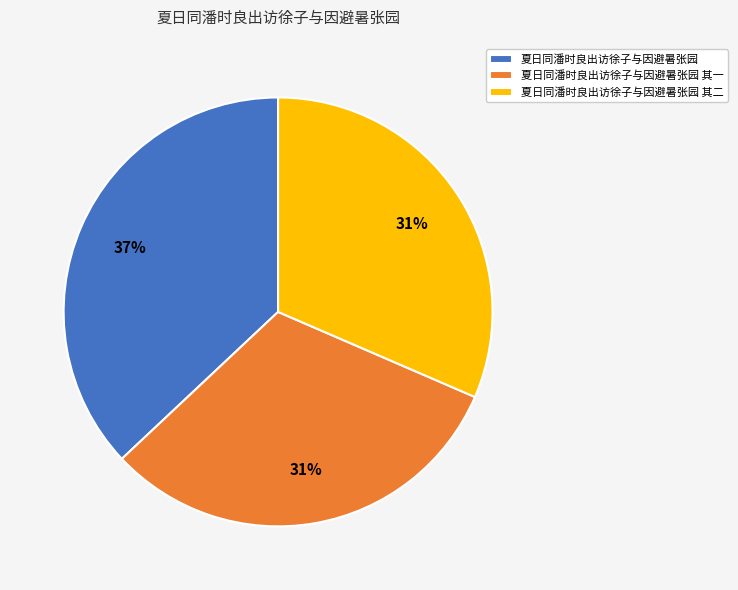

How many segments does this pie chart have?

3